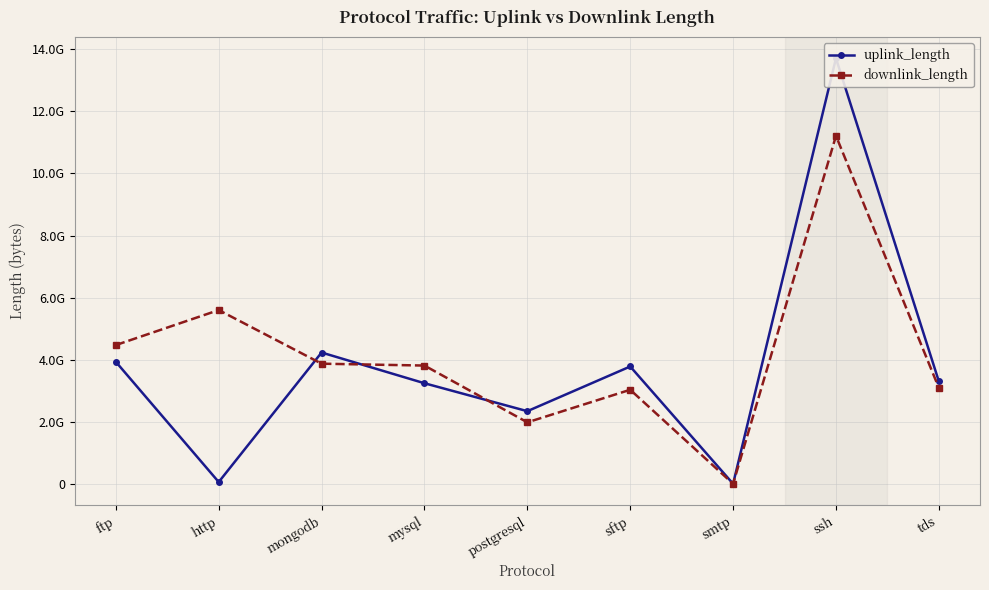

Read the uplink_length value at smtp, to the nearest 50.

18900